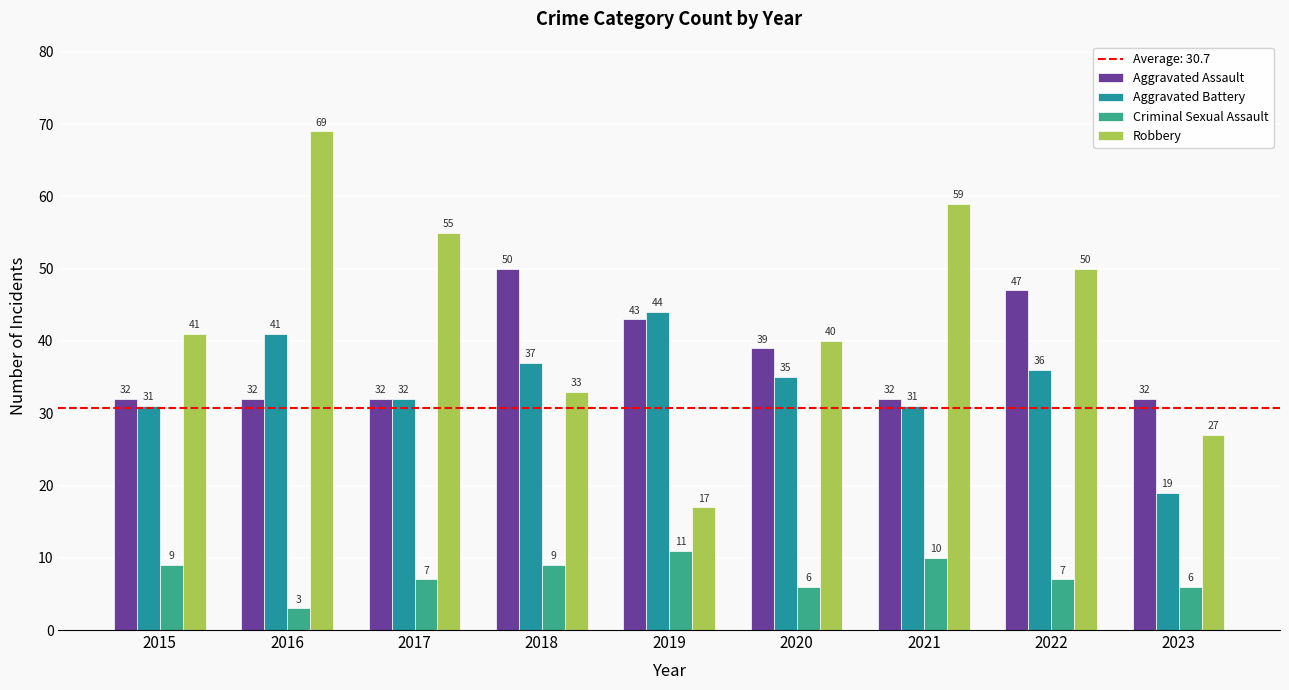

Which has a higher value, 2019 or 2015?

2019